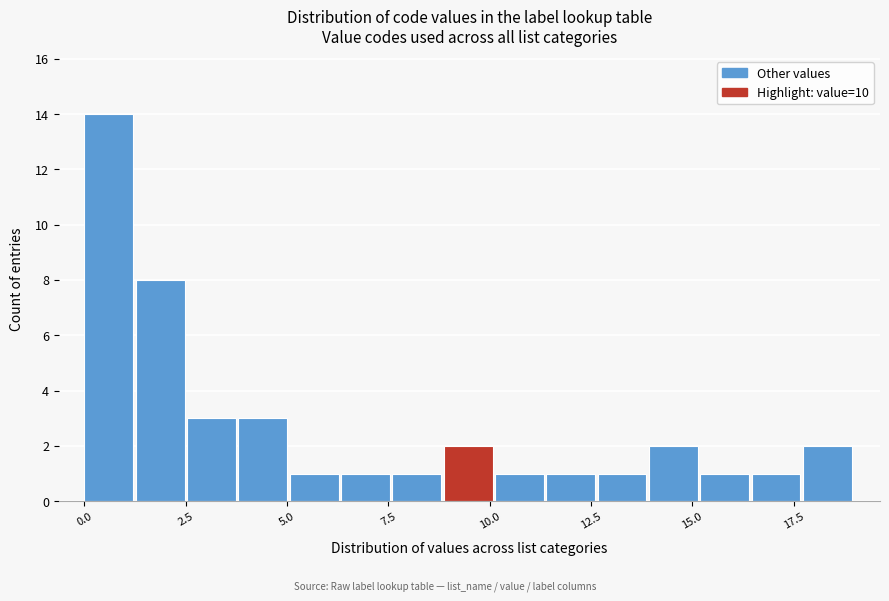

Read against the x-axis, roughly where is the centre of the tallest bar?

0.5